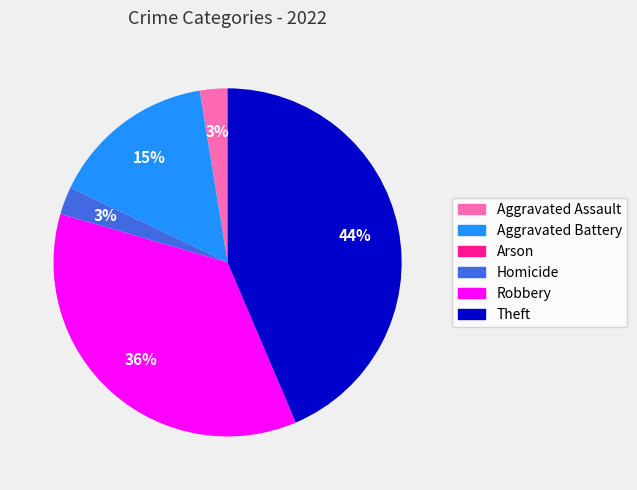

Approximately how many times larger is the value at Homicide compared to Aggravated Assault?

1.0